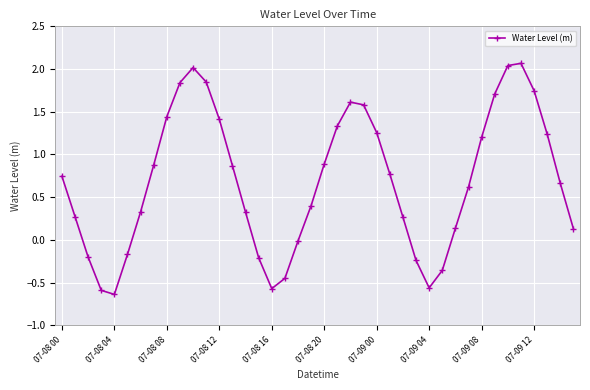

What is the difference between the maximum and second lowest values?

2.7